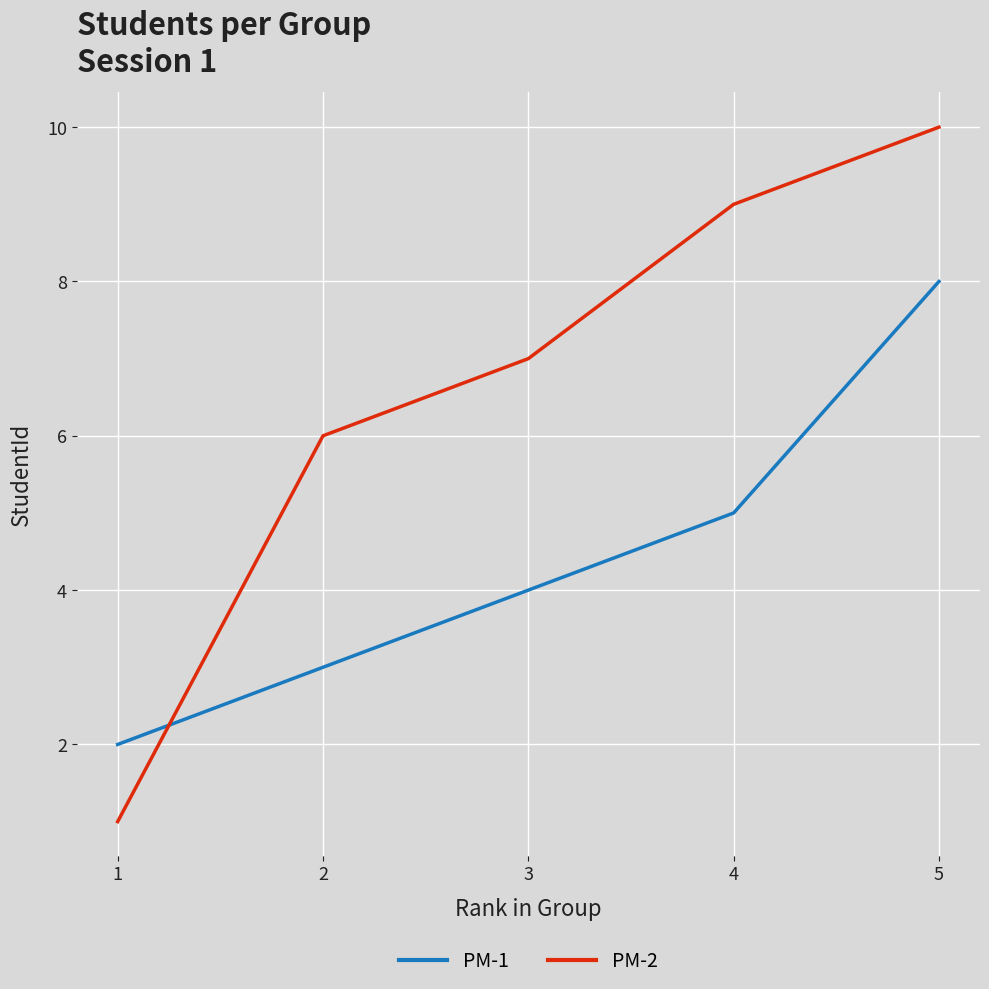

Count the PM-2 values in the range 6 to 9.

3